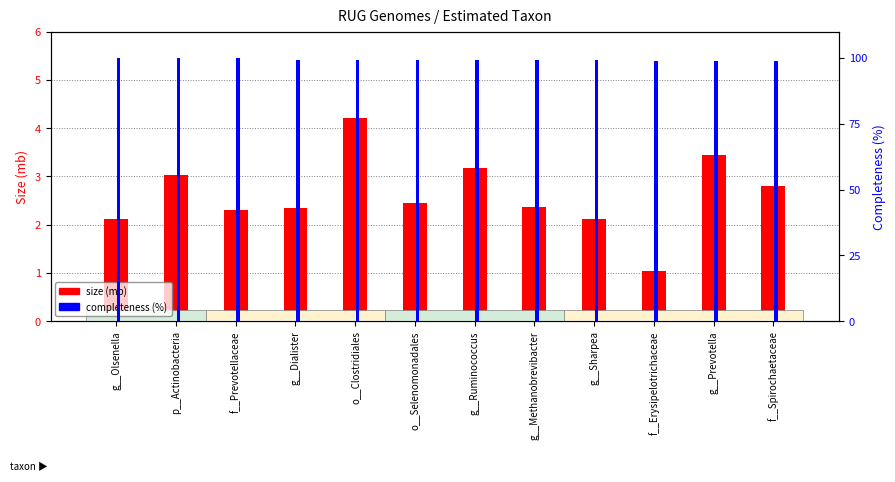

What is the sum of all size (mb) values?

31.4